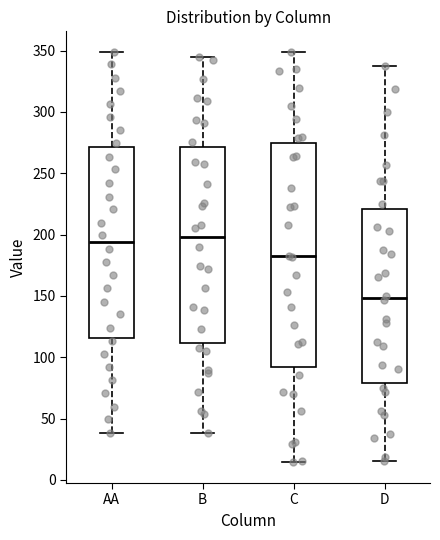

Which box is the tallest, from its lower edge to its upper edge?

C